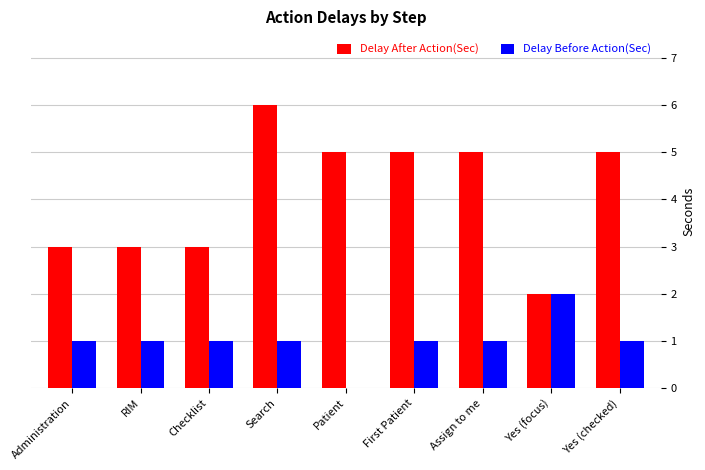

Which category has the highest value in the Delay Before Action(Sec) series?

Yes (focus)